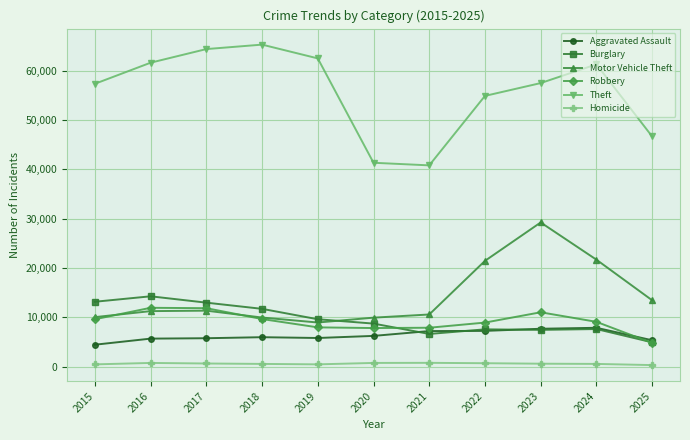

True or false: Aggravated Assault has a value of 5841 at 2019.

True